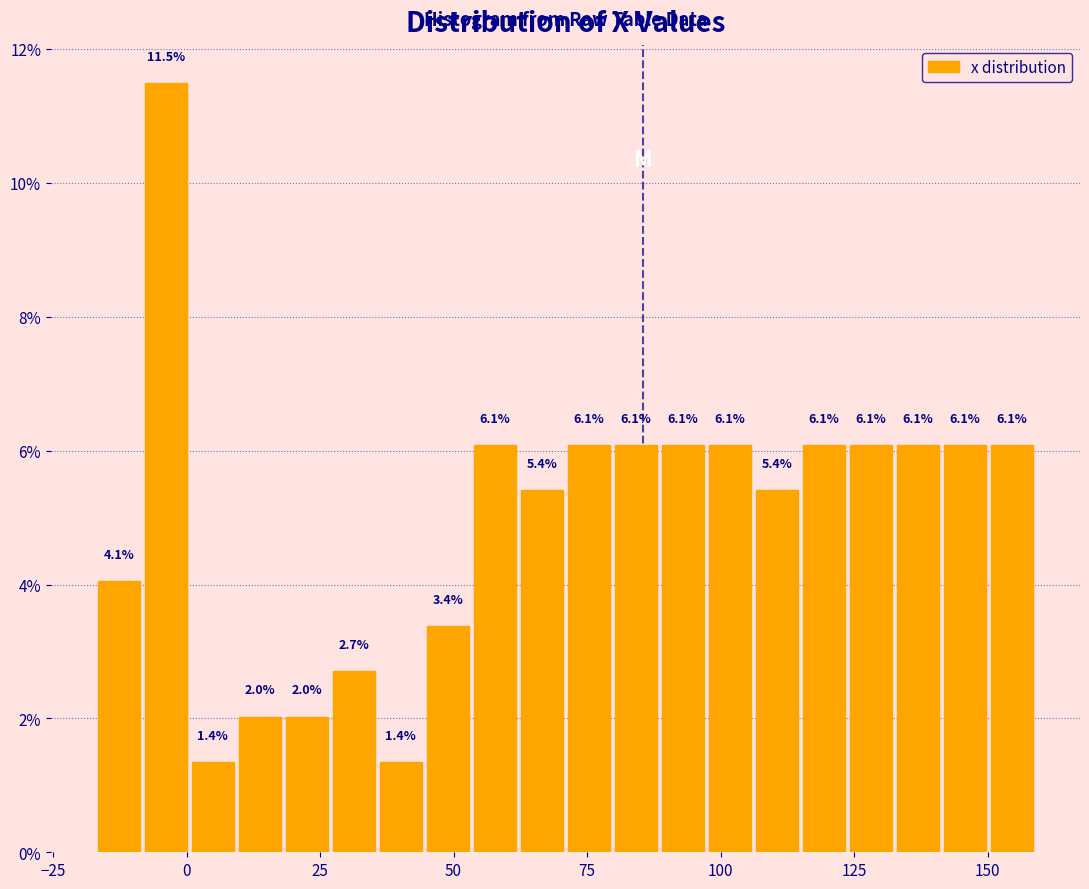

Around what value on the x-axis is the tallest bar? Give the approximate position of its centre, as read against the axis.

-5